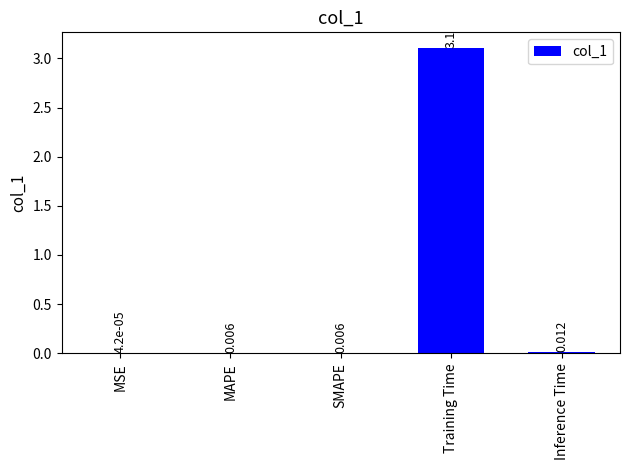

Does the chart contain stacked bars?

No